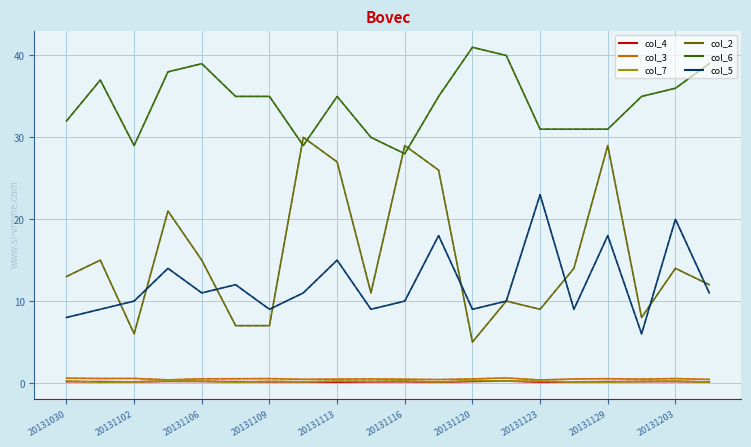

Does the chart display data point markers on the line(s)?

No